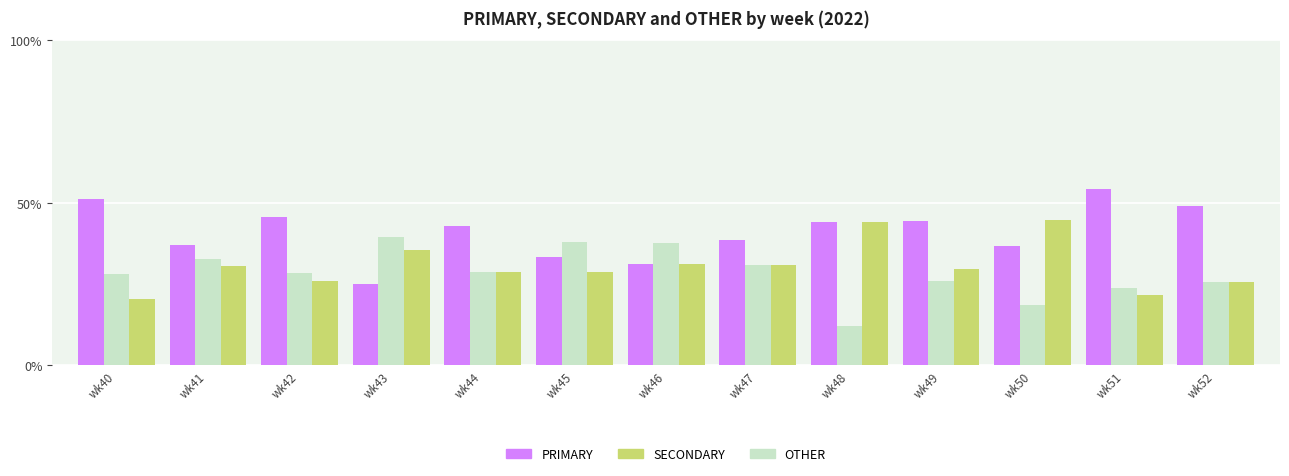

What are all the series names shown in the legend?

PRIMARY, SECONDARY, OTHER